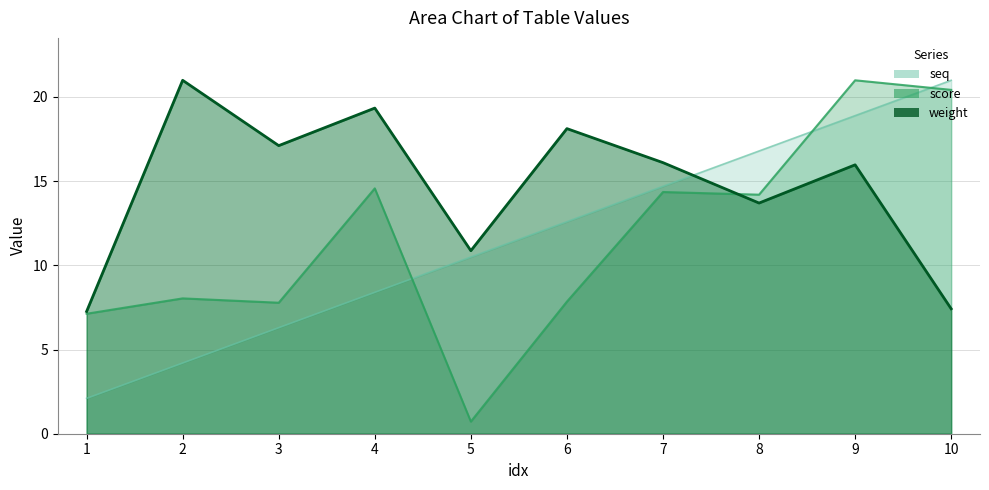

Reading right to left, extract all data points from this chart.

weight: 10=7.4	9=16.0	8=13.7	7=16.1	6=18.1	5=10.9	4=19.3	3=17.1	2=21.0	1=7.3
score: 10=20.4	9=21.0	8=14.2	7=14.4	6=7.8	5=0.7	4=14.6	3=7.8	2=8.0	1=7.1
seq: 10=21.0	9=18.9	8=16.8	7=14.7	6=12.6	5=10.5	4=8.4	3=6.3	2=4.2	1=2.1